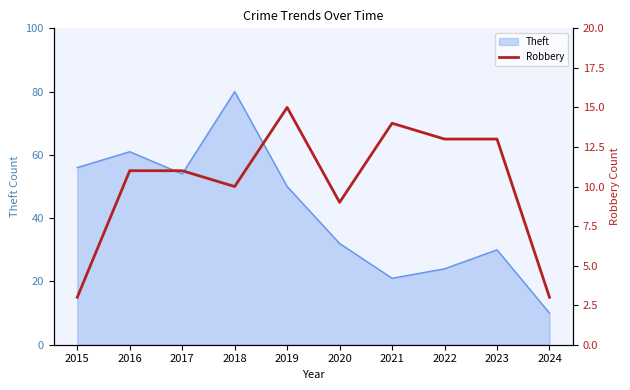

Where is the first local minimum?

2018